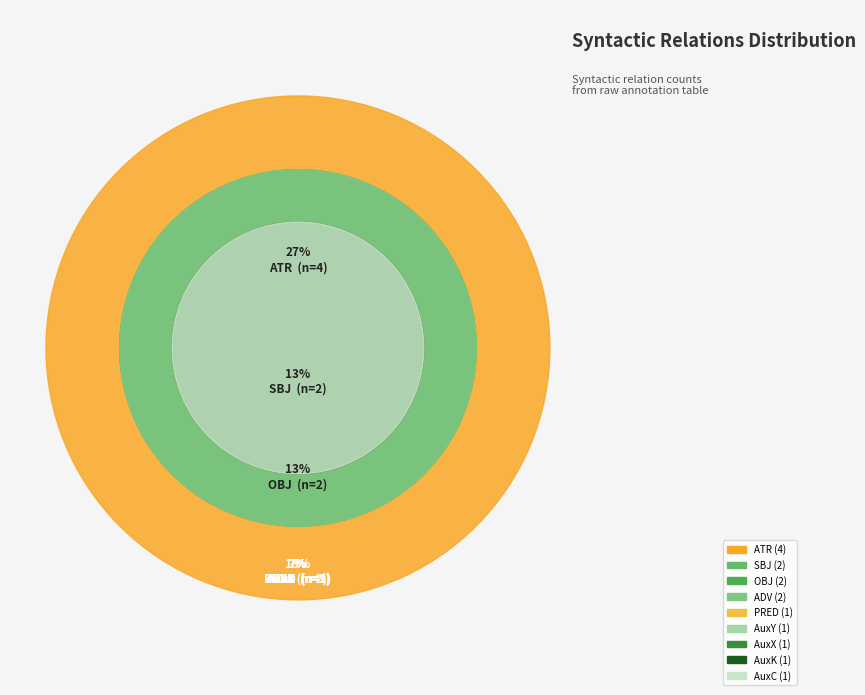

To the nearest percent, what is the difference between the largest and smallest slice percentages?

20%